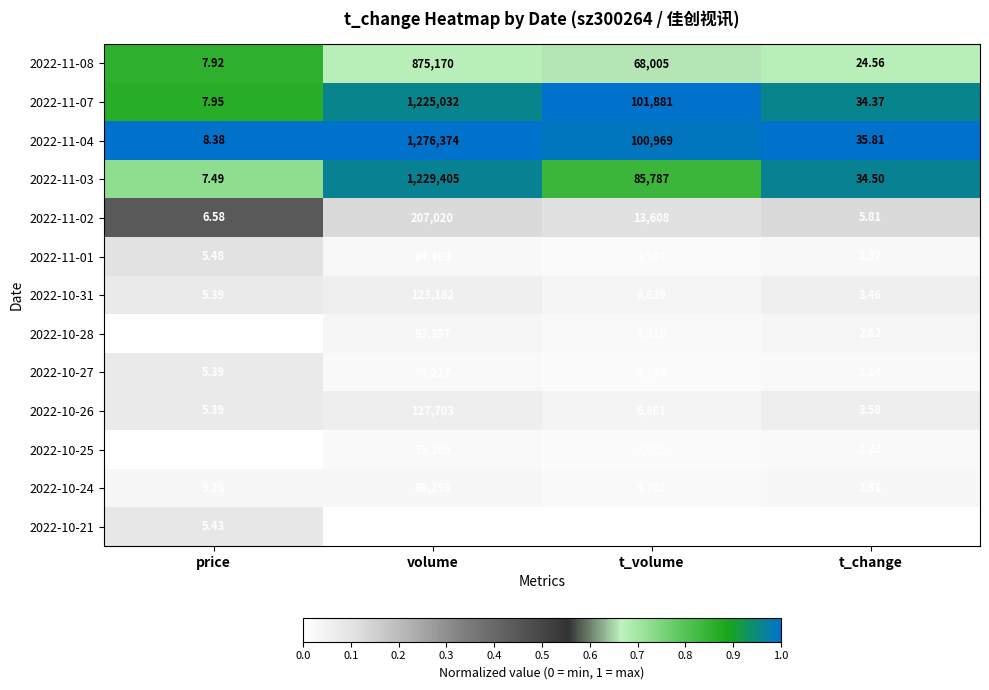

Which category has the highest value across all series?

volume